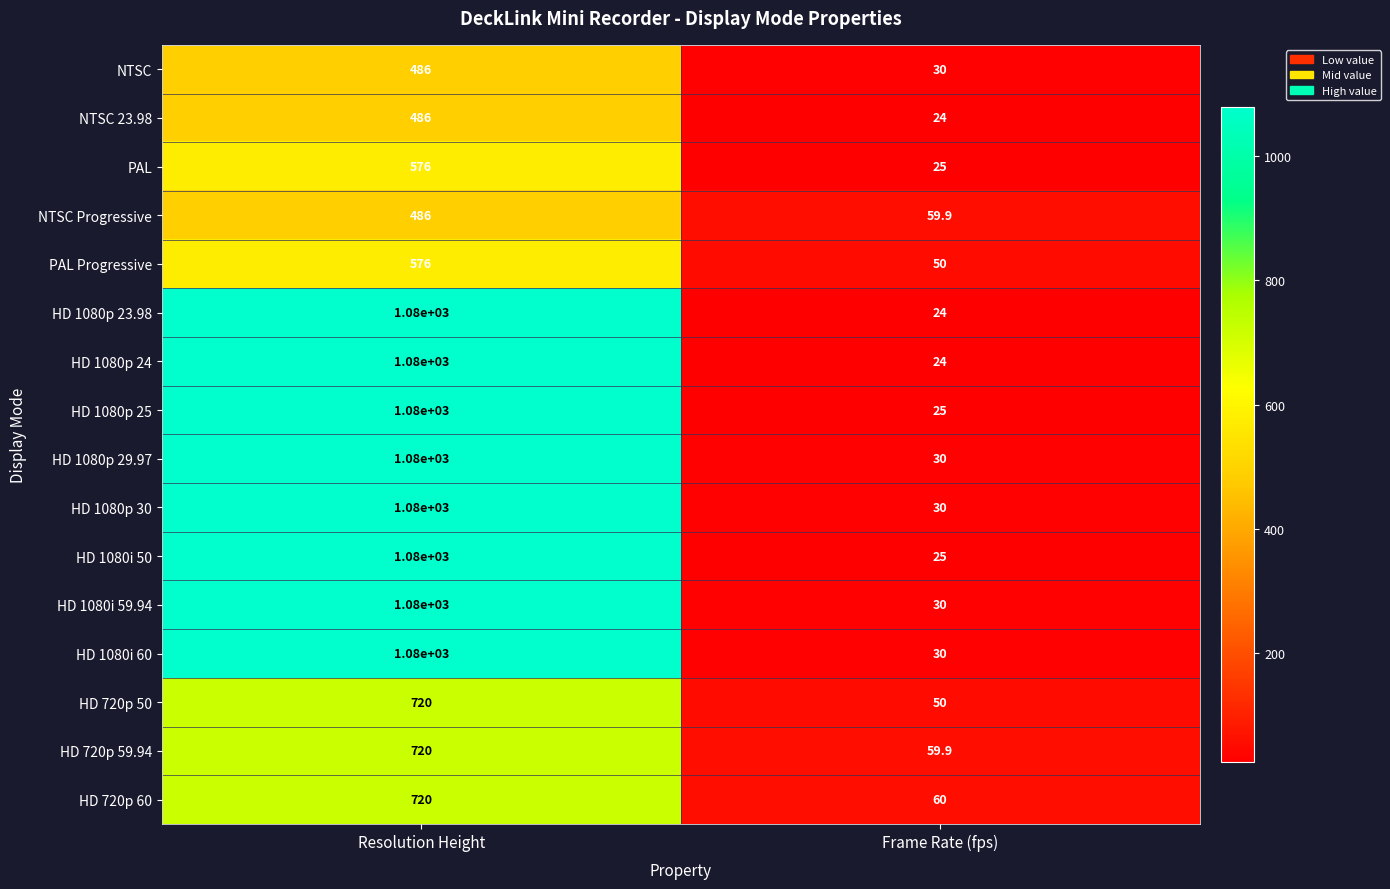

What is the difference between the highest and lowest values at Resolution Height?

594.0